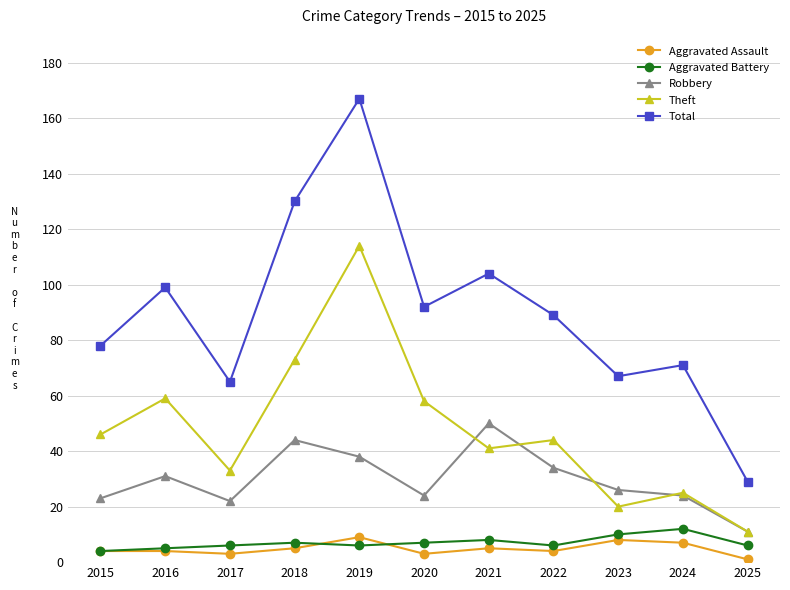

What is the difference between the maximum and minimum values in the Total series?

138